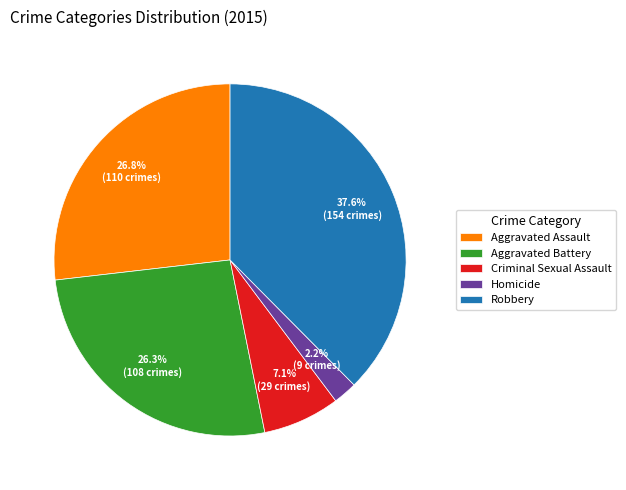

To the nearest percent, what portion does Aggravated Assault represent?

27%